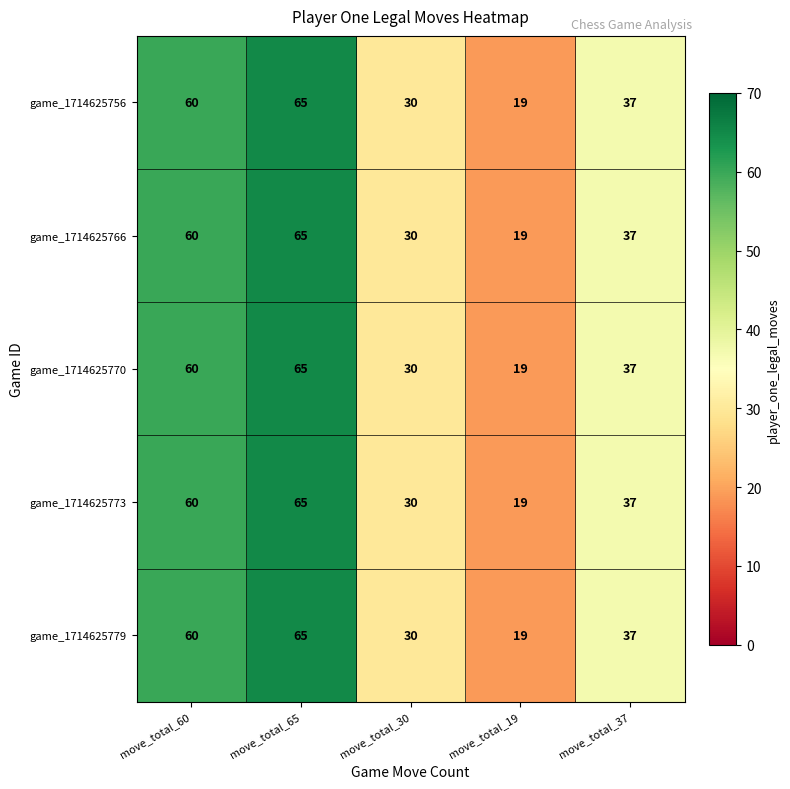

What is the total value across all series at move_total_65?

325